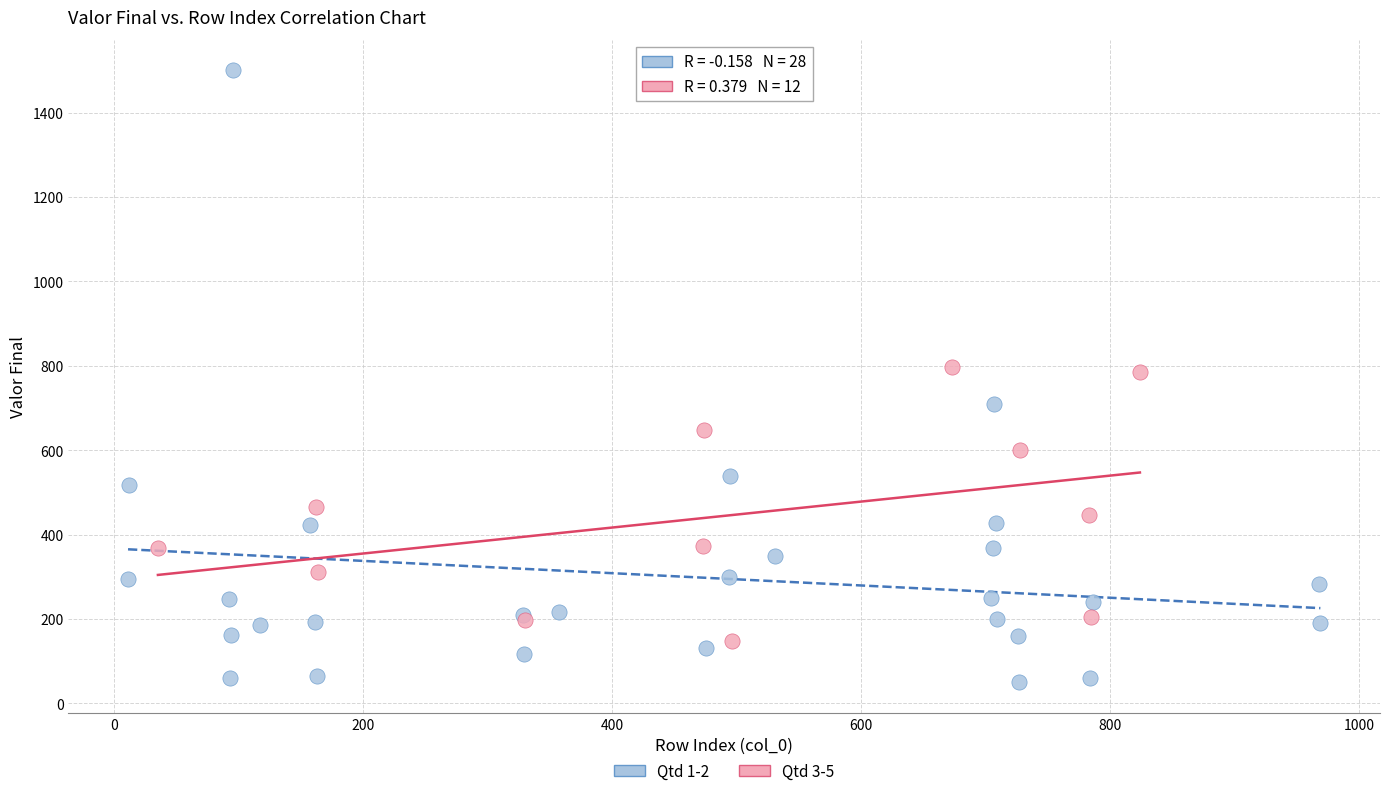

Which series has the largest Y range (max minus min)?

Qtd 1-2